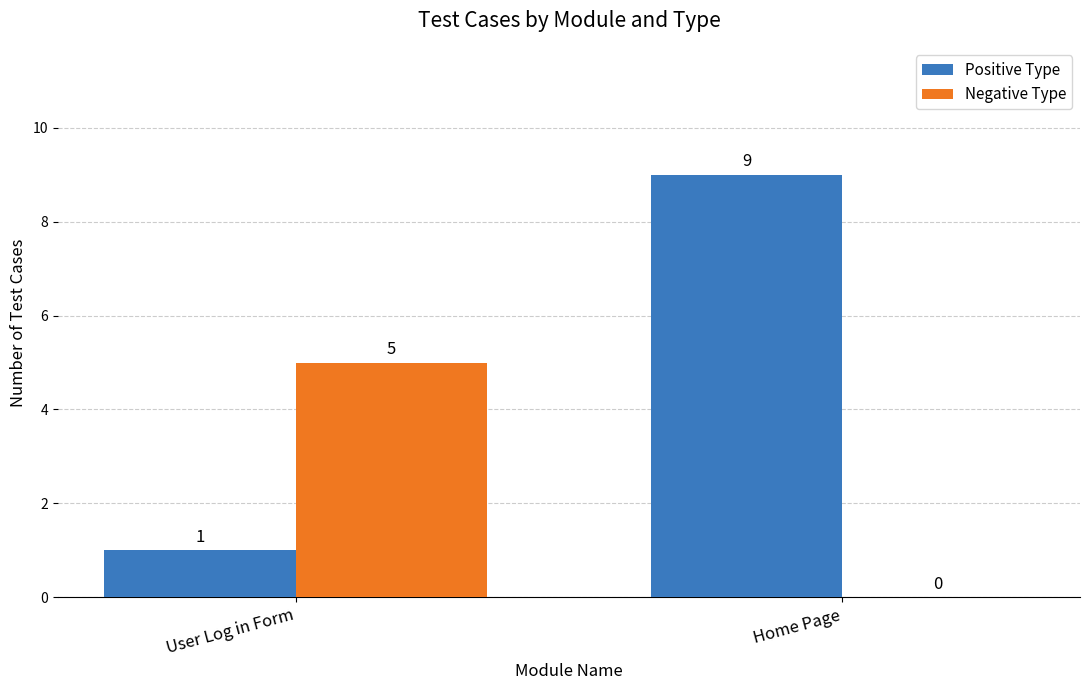

The value of Positive Type at Home Page is 16. True or false?

False